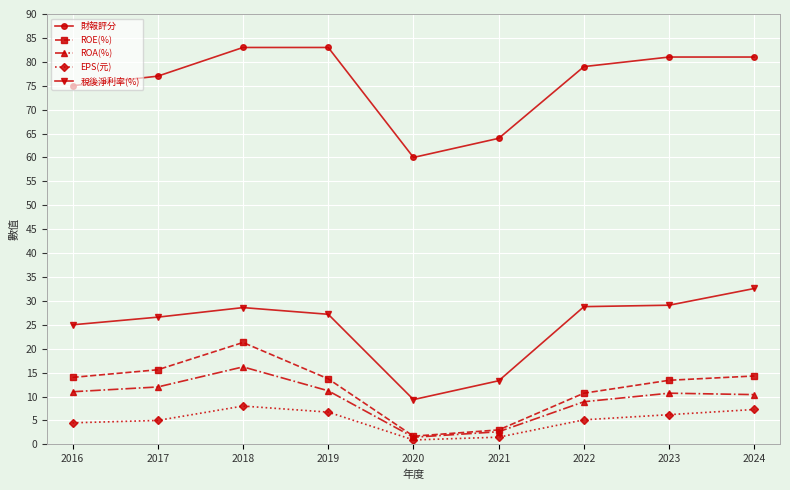

The 稅後淨利率(%) series shows 49.0 at 2023. True or false?

False